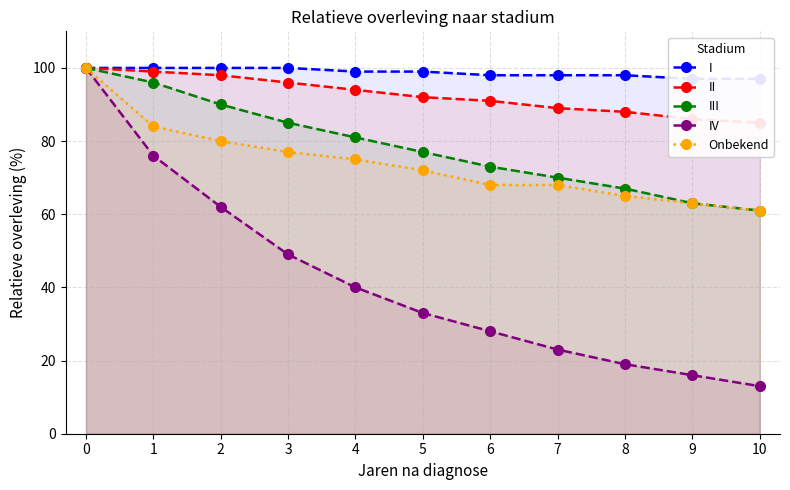

Is it true that III equals 35 at 8?

False